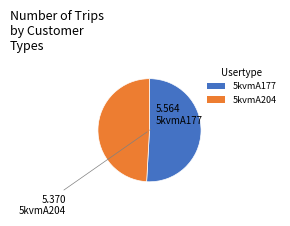

Rank the categories by value from lowest to highest.

5kvmA204, 5kvmA177